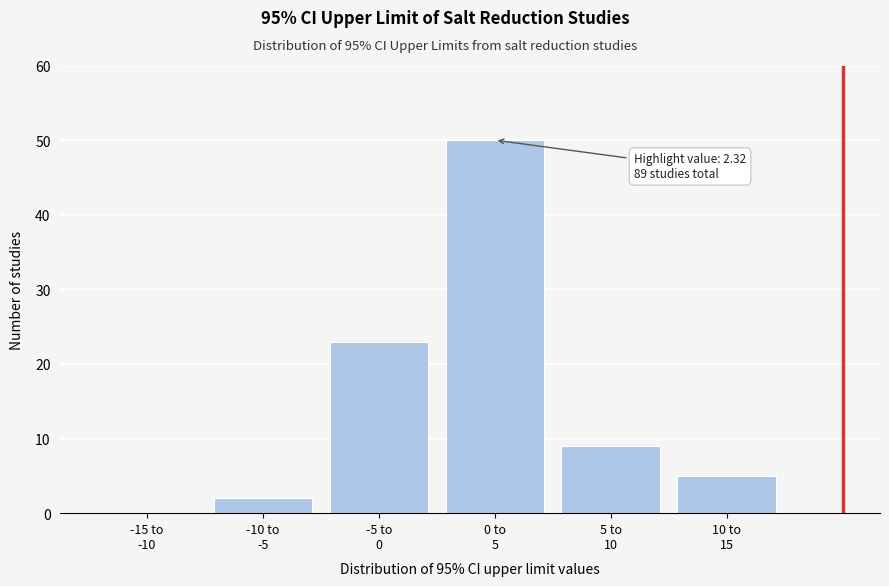

What is the greatest value displayed?

50